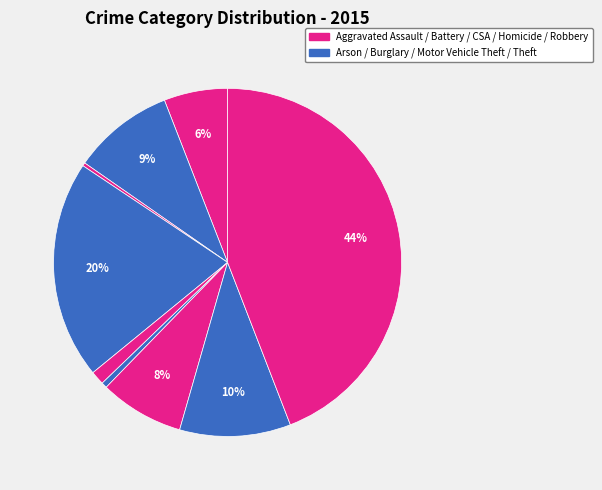

How many slices are in this pie chart?

9